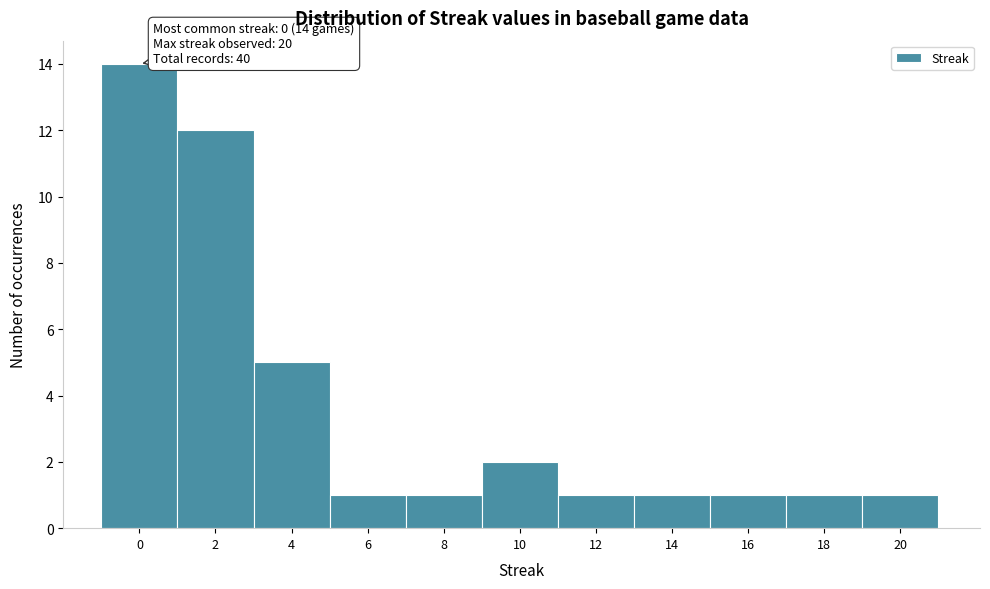

Reading left to right, extract all data points from this chart.

14	12	5	1	1	2	1	1	1	1	1